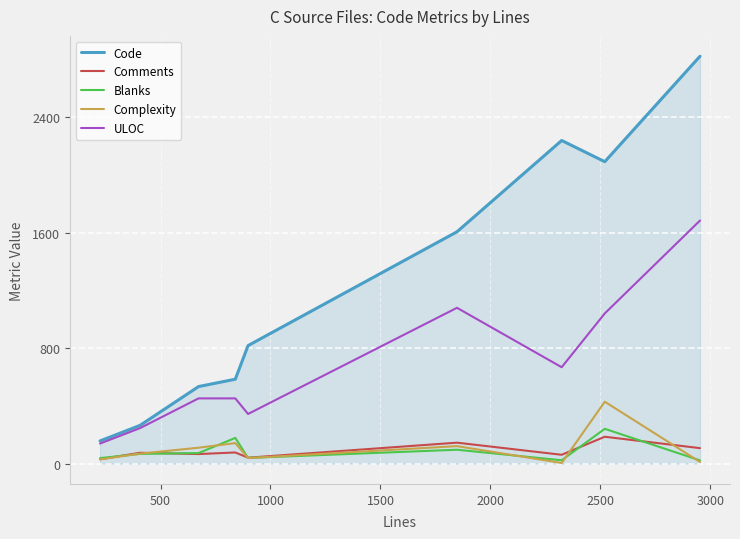

How many values in the Comments series are below 75?

4